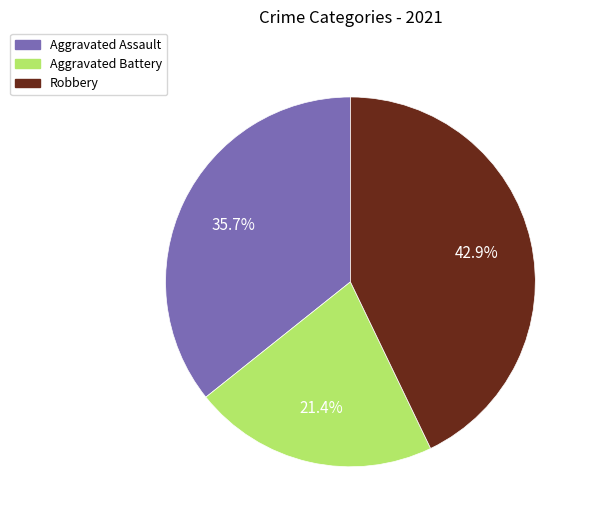

To the nearest percent, what portion does Robbery represent?

43%